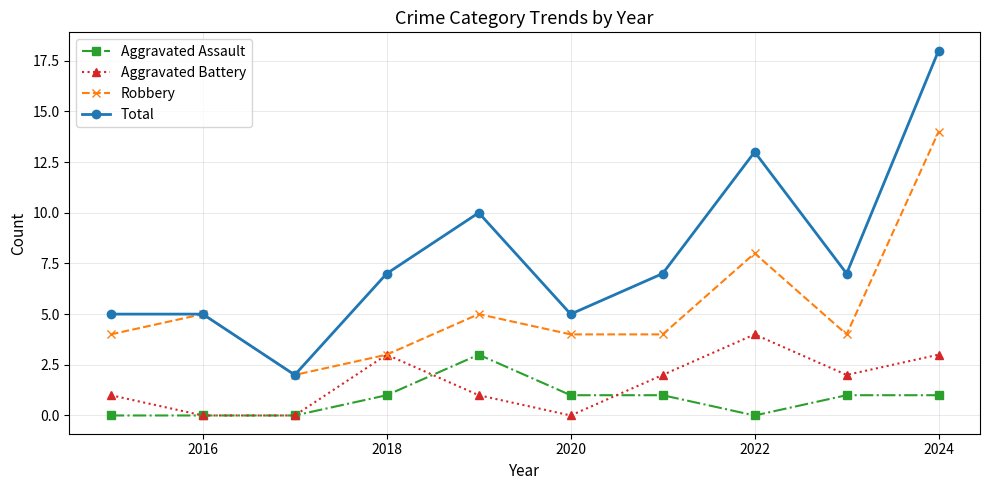

Reading left to right, list all the values displayed in this chart.

Aggravated Assault: 0	0	0	1	3	1	1	0	1	1
Aggravated Battery: 1	0	0	3	1	0	2	4	2	3
Robbery: 4	5	2	3	5	4	4	8	4	14
Total: 5	5	2	7	10	5	7	13	7	18